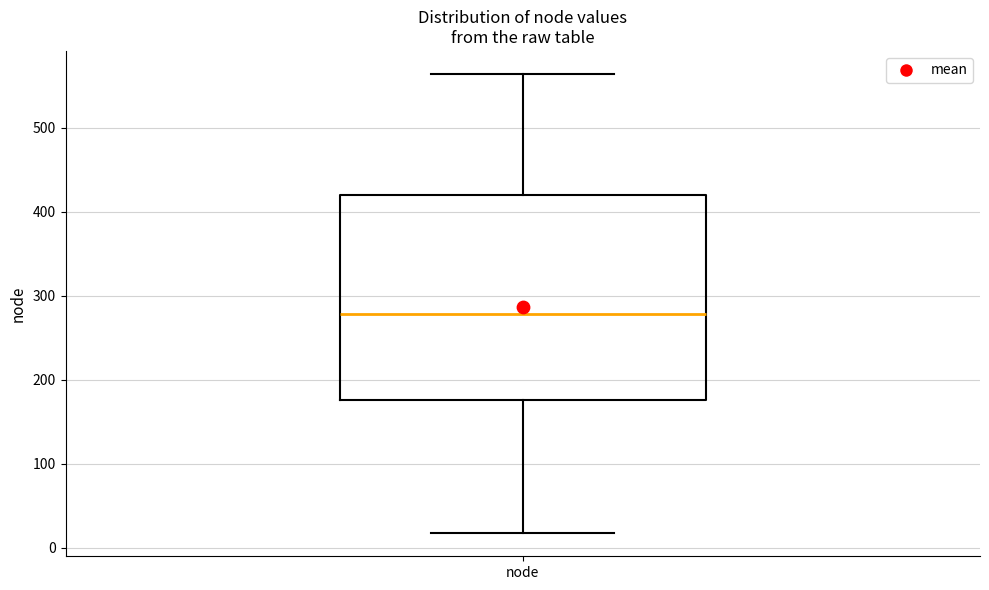

Read this box plot against the y-axis: the position of the median line, the range covered by the box, and the ends of both whiskers. The values are not printed on the chart, so give them approximately, as read against the axis.

median 280, box 180 to 420, whiskers 20 to 560